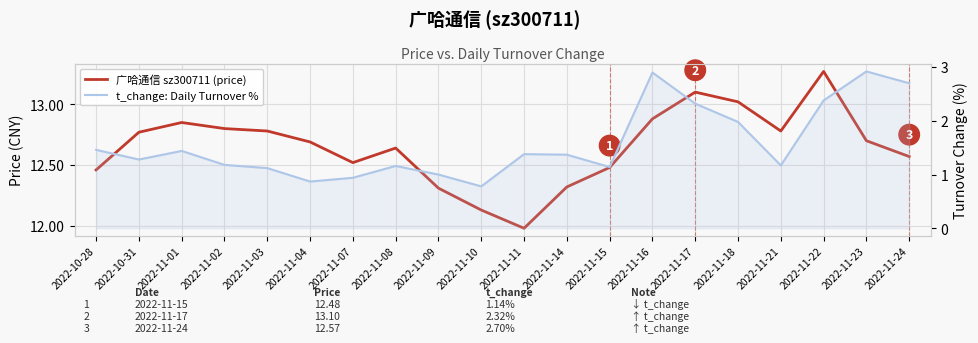

What is the average value of the t_change: Daily Turnover % series?

1.6